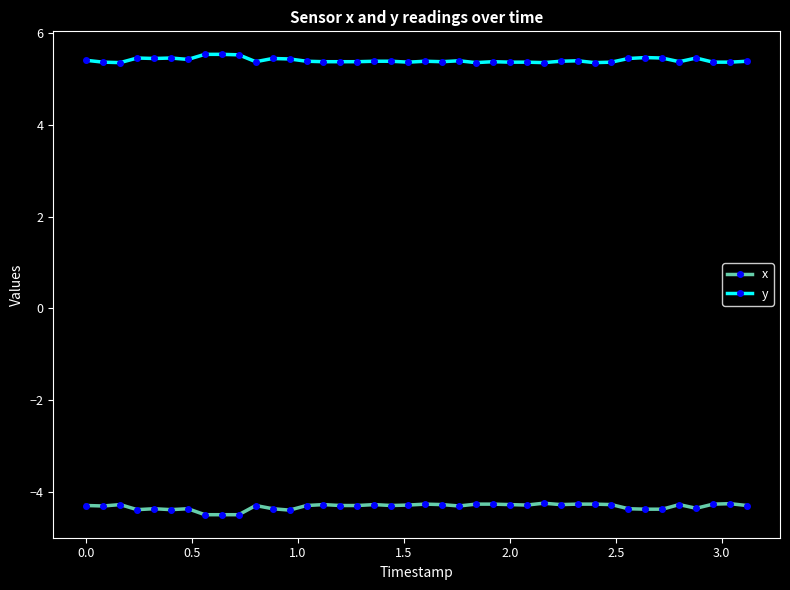

Rank the series by their average value, from lowest to highest.

x, y